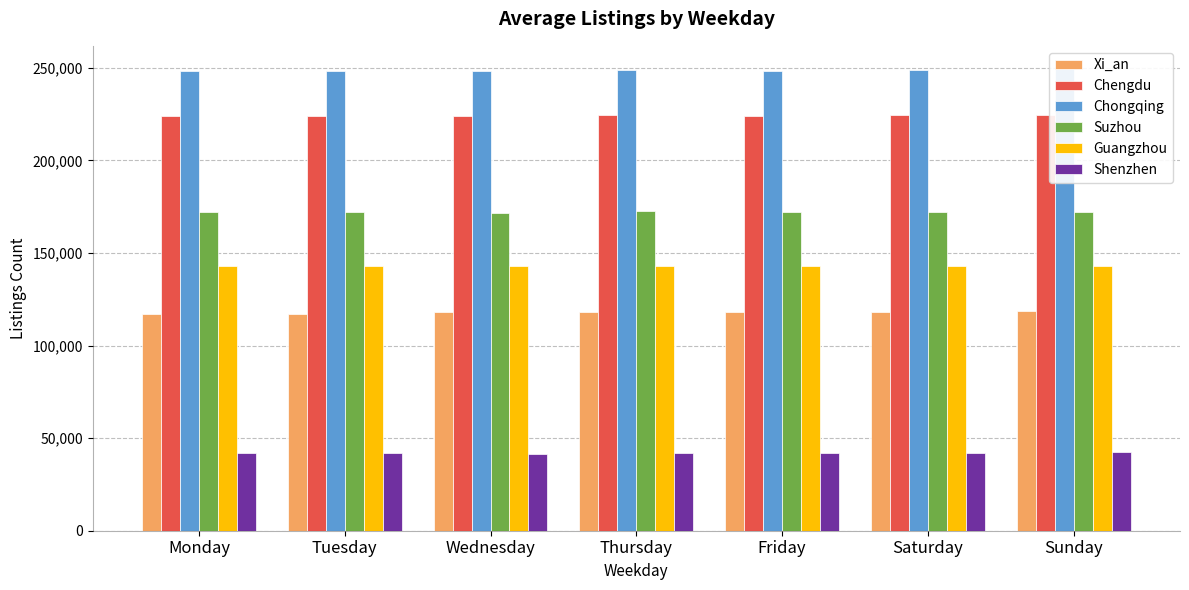

Reading right to left, what are all the values shown in this chart?

Xi_an: 118395	117943	117870	118013	117980	117249	117249
Chengdu: 224628	224398	224003	224321	223780	223918	223918
Chongqing: 249367	248739	248178	248996	247983	248122	248122
Suzhou: 172337	172338	172256	172448	171716	172180	172180
Guangzhou: 143026	143007	142819	142930	142879	142982	142982
Shenzhen: 42276	42210	41738	41933	41612	42000	42000